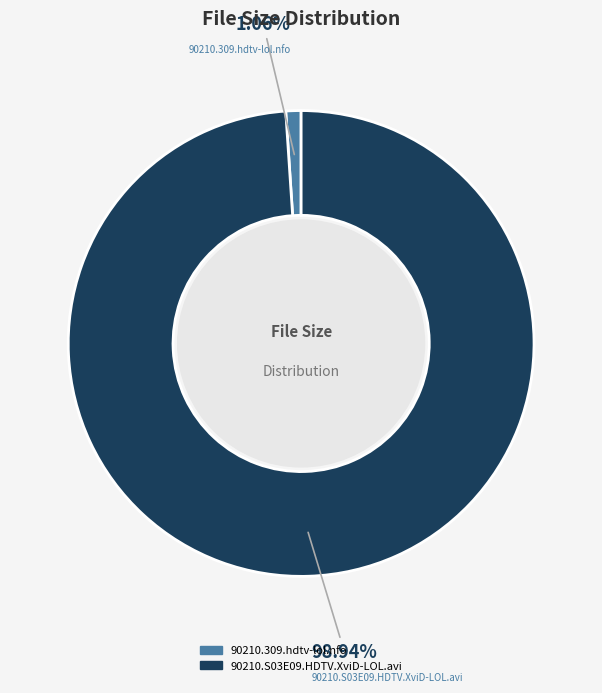

To the nearest percent, what is the combined percentage of 90210.309.hdtv-lol.nfo and 90210.S03E09.HDTV.XviD-LOL.avi?

100%